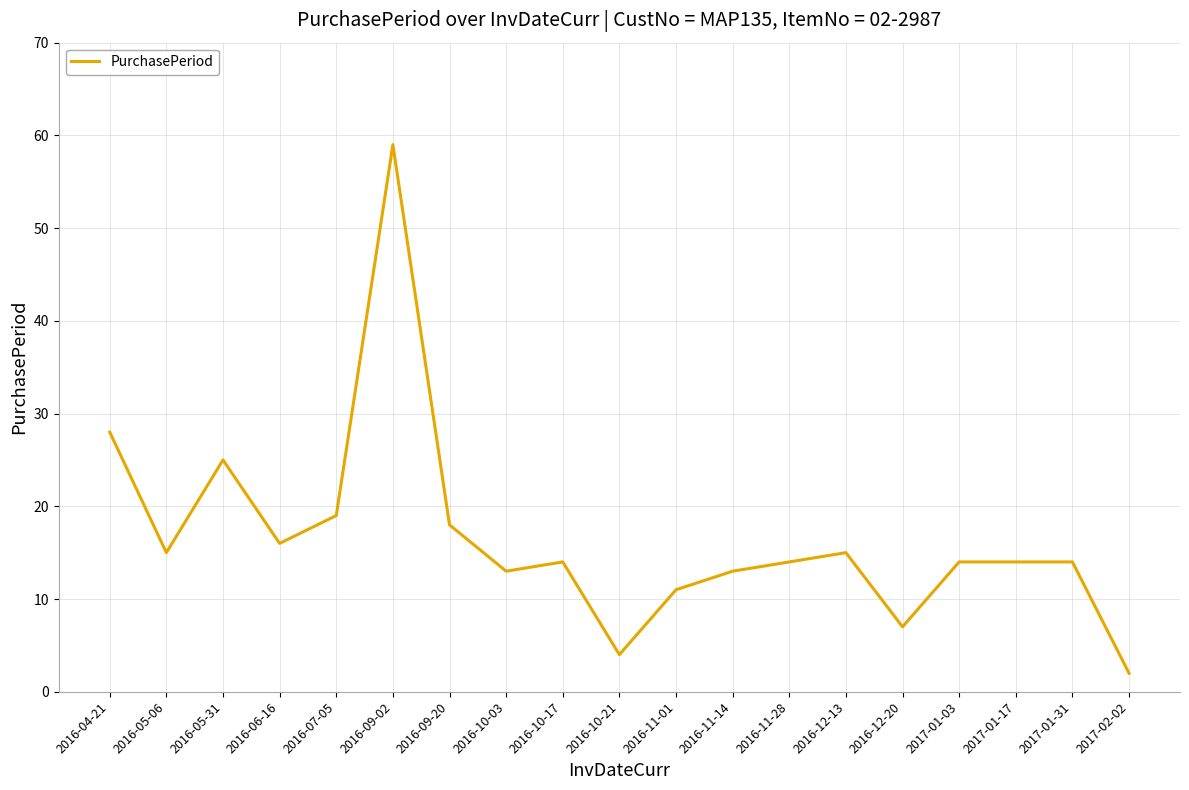

Reading left to right, extract all data points from this chart.

28	15	25	16	19	59	18	13	14	4	11	13	14	15	7	14	14	14	2